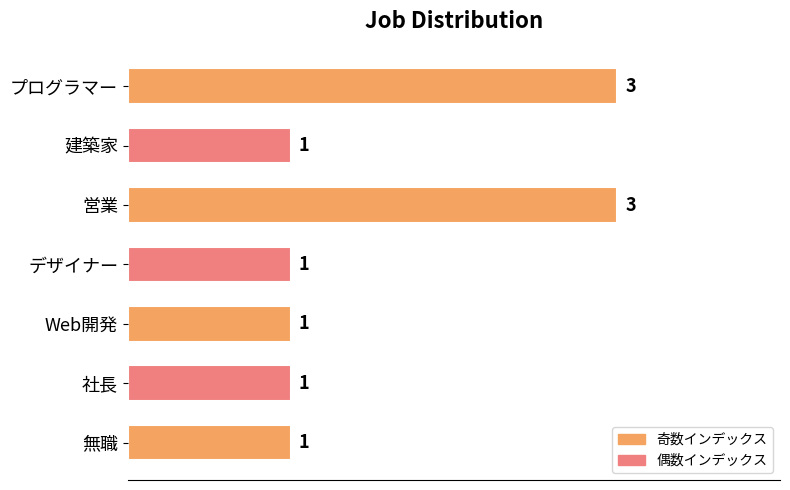

Are the bars horizontal?

Yes